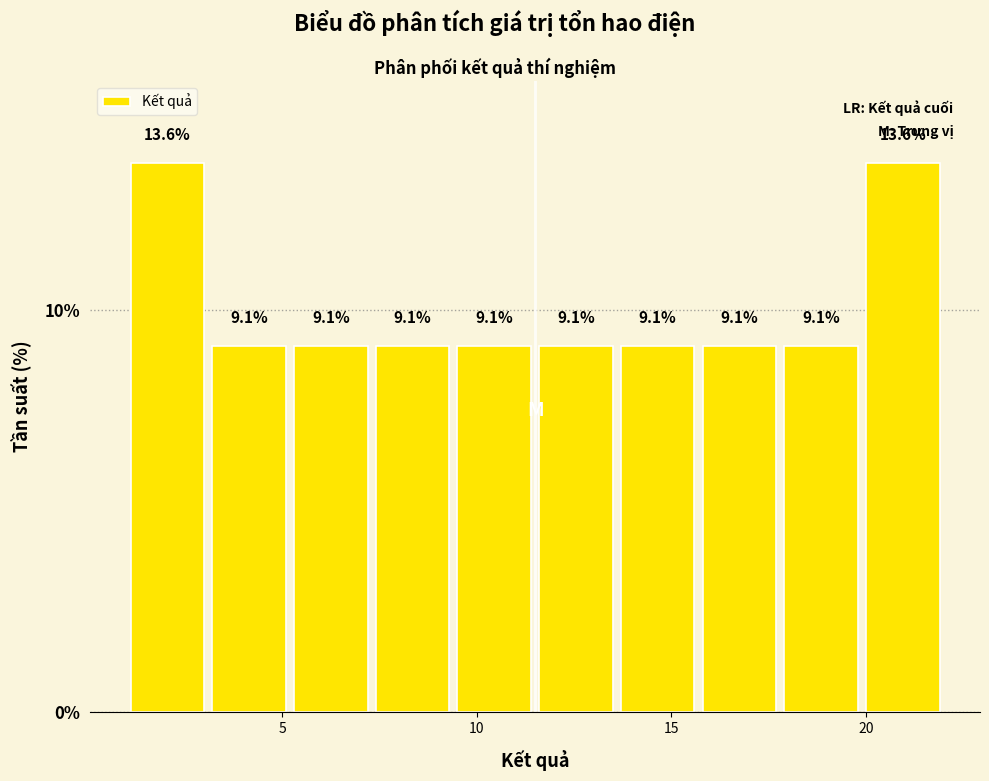

How tall is the bar that spans 7.3 to 9.4 on the x-axis? The bar edges are not printed on the chart, so give them approximately, as read against the axis.

9.1